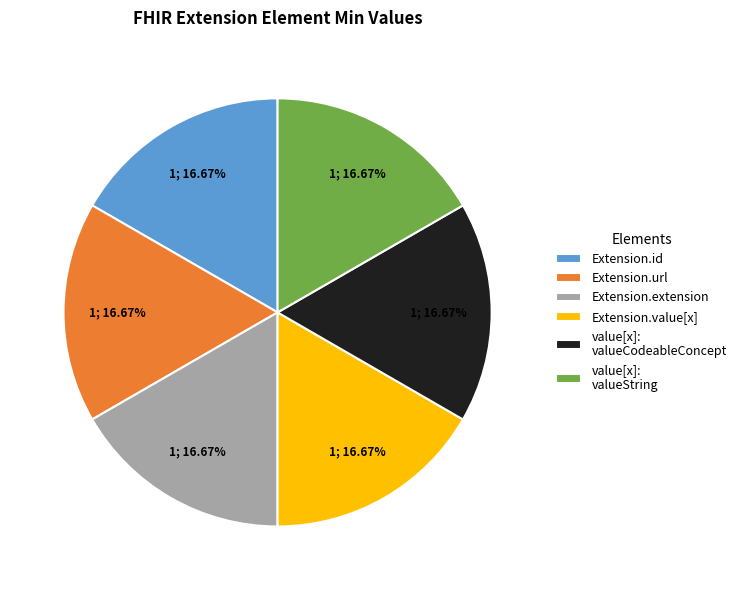

What is the ratio of the value at Extension.url to the value at Extension.value[x]?

1.0